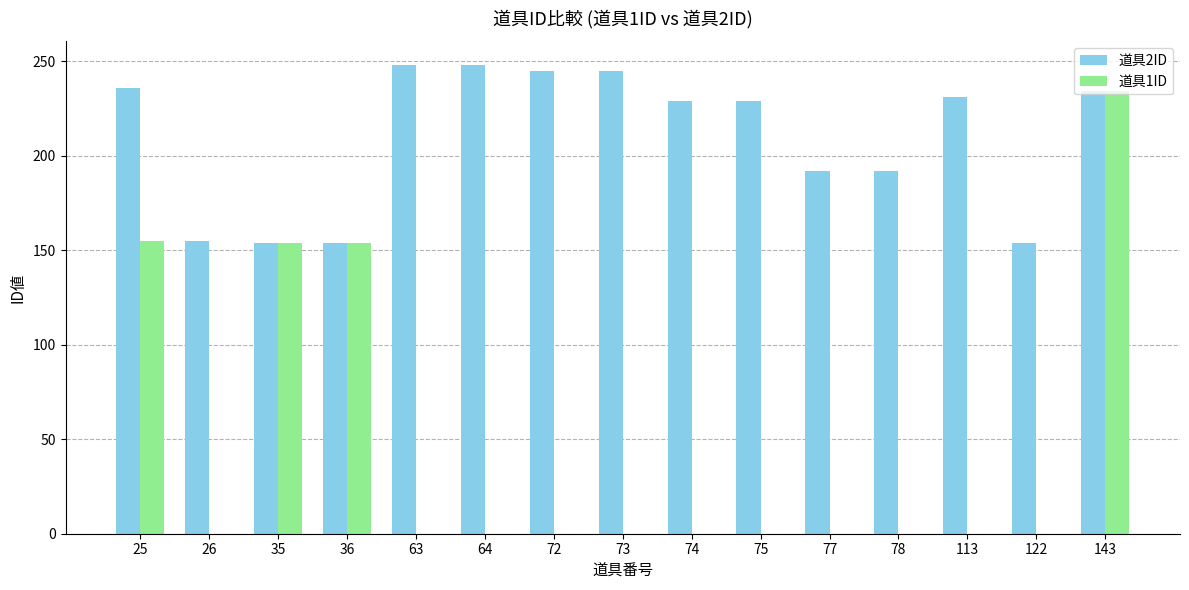

Are the bars grouped side by side (vs. stacked)?

Yes